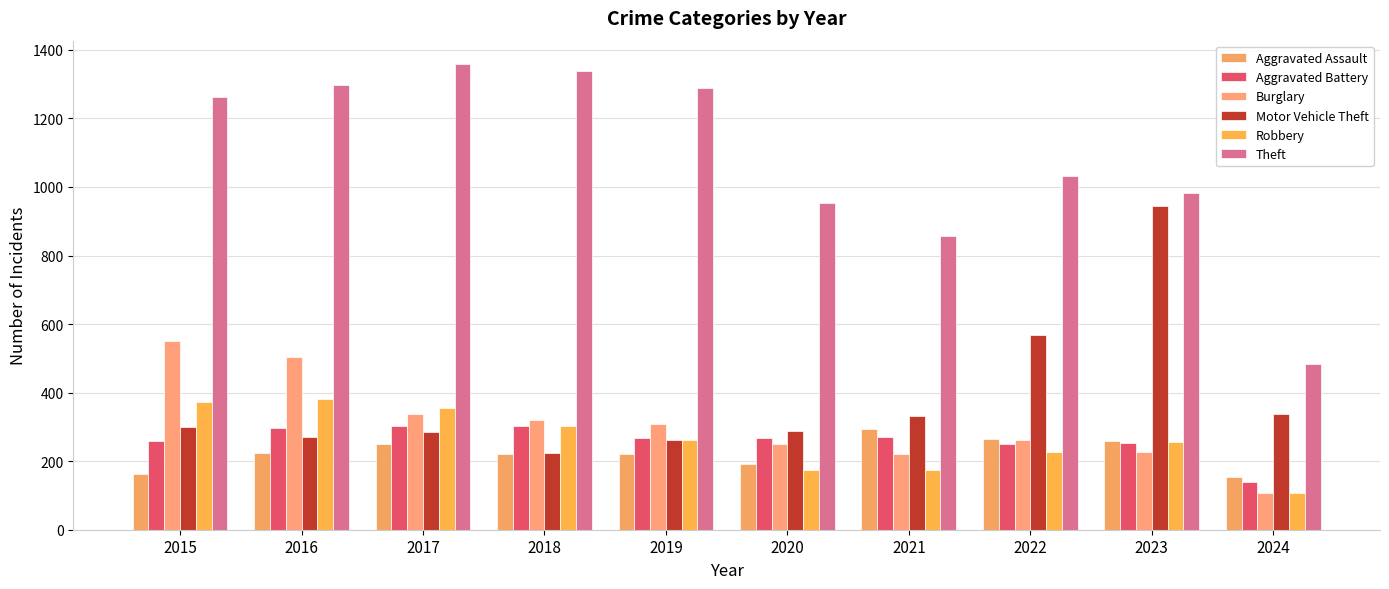

Is the value of Aggravated Assault at 2018 greater than the value of Motor Vehicle Theft at 2015?

No